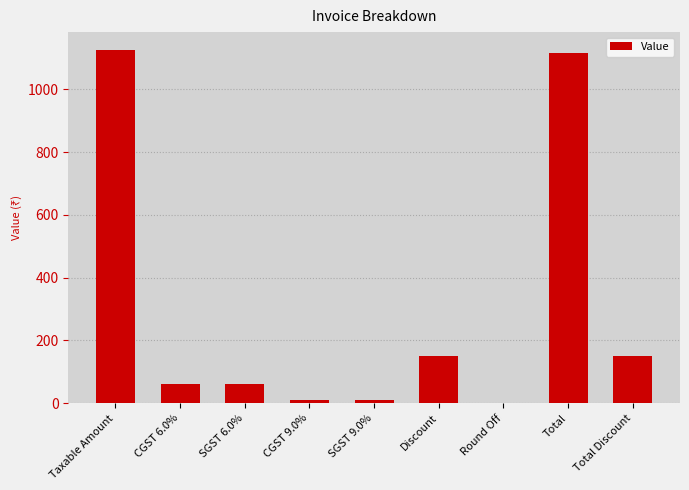

The value at SGST 6.0% is 61.3. True or false?

True